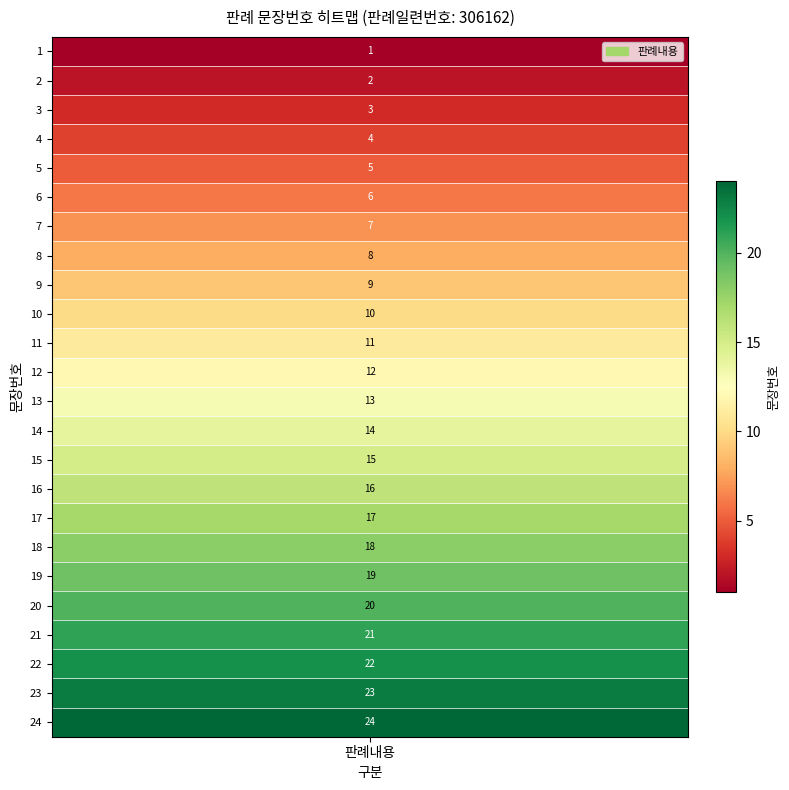

List the labels in order of value, smallest first.

1, 2, 3, 4, 5, 6, 7, 8, 9, 10, 11, 12, 13, 14, 15, 16, 17, 18, 19, 20, 21, 22, 23, 24